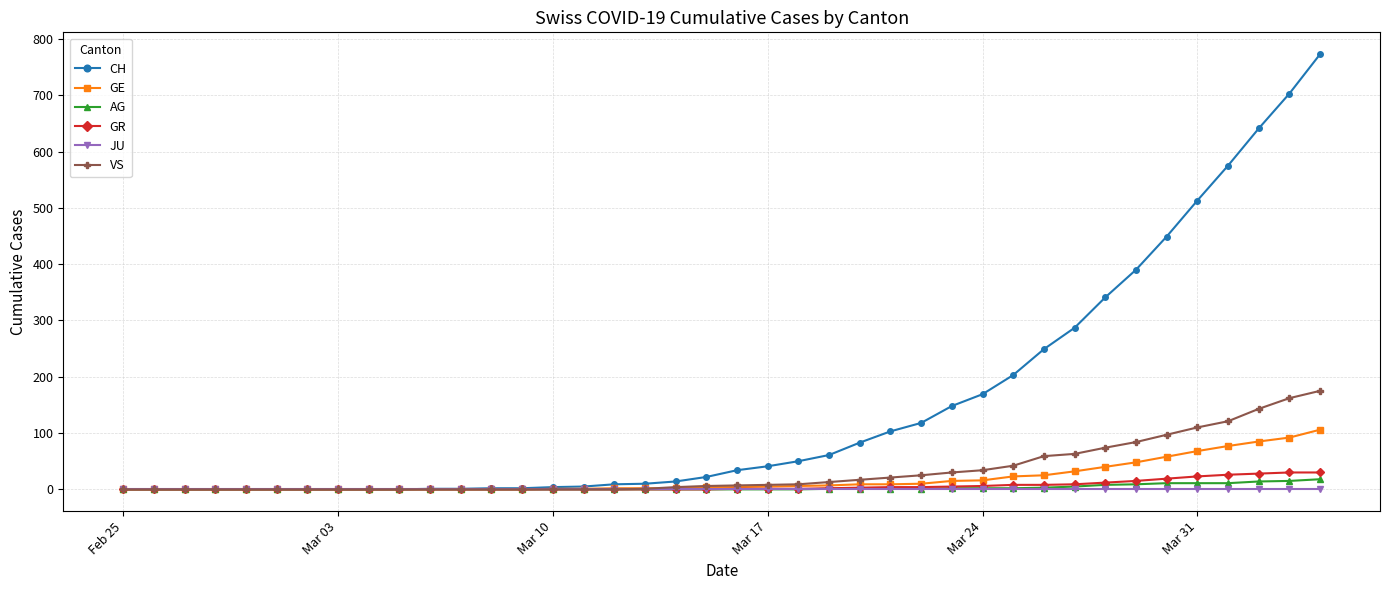

What is the maximum value for CH?

773